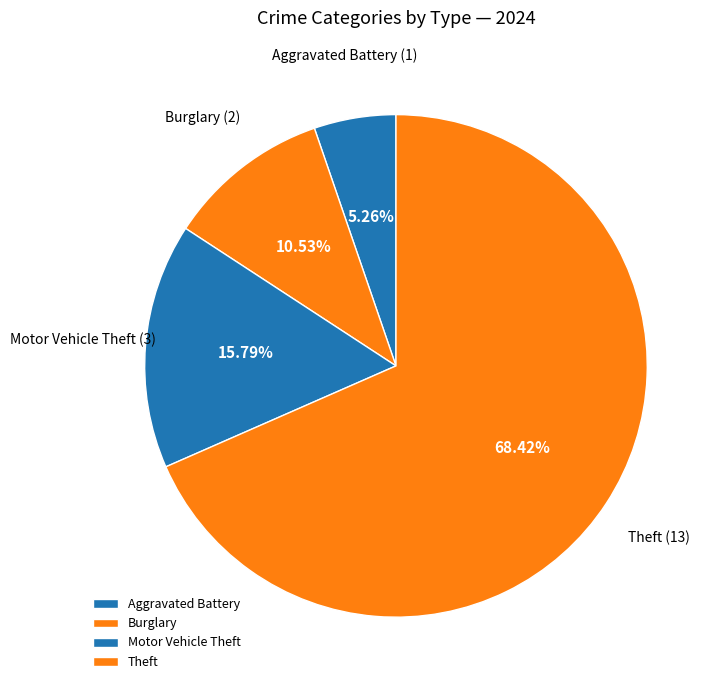

What percentage is NOT represented by Motor Vehicle Theft?

84.2%